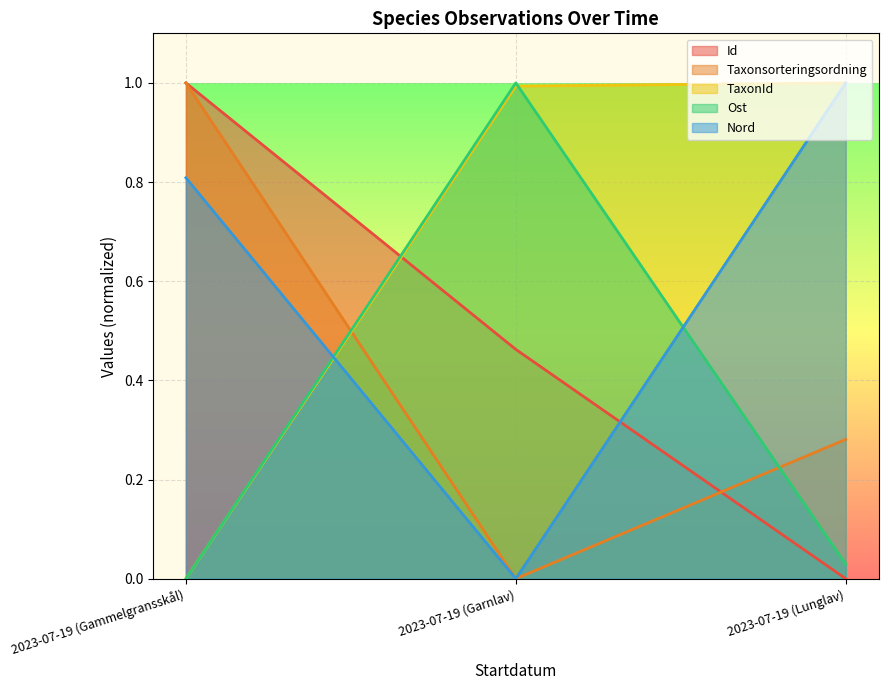

Which series changed the most between 2023-07-19 (Gammelgransskål) and 2023-07-19 (Lunglav)?

Id